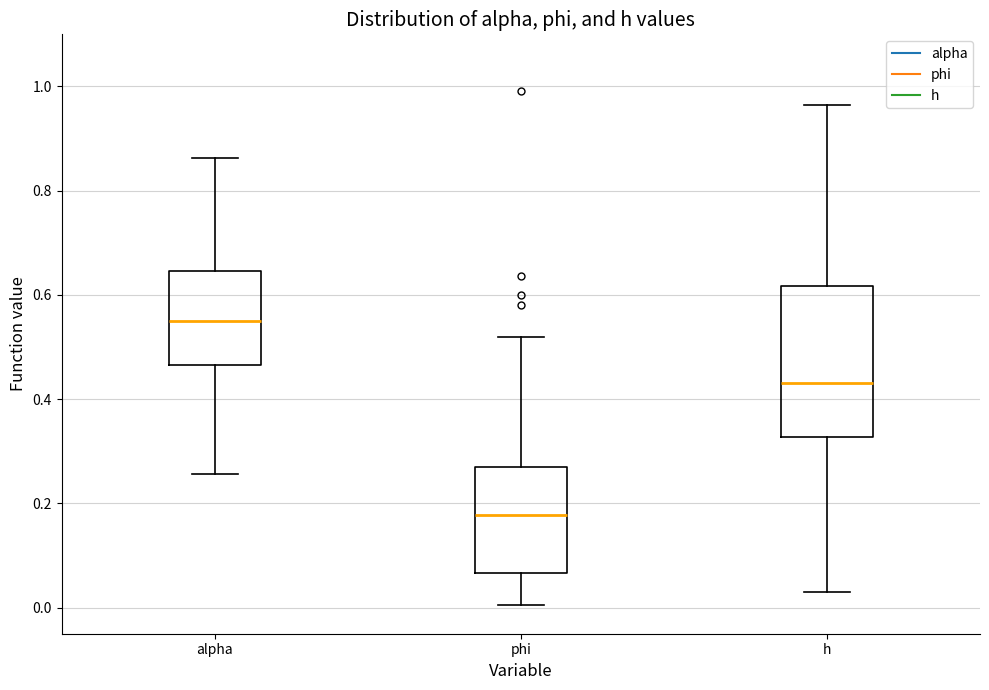

Reading left to right, read every box against the y-axis: the position of its median line, the range the box covers, and the ends of its whiskers. The values are not printed on the chart, so give them approximately, as read against the axis.

alpha: median 0.54, box 0.46 to 0.64, whiskers 0.26 to 0.86
phi: median 0.18, box 0.06 to 0.28, whiskers 0.00 to 0.52
h: median 0.44, box 0.32 to 0.62, whiskers 0.04 to 0.96